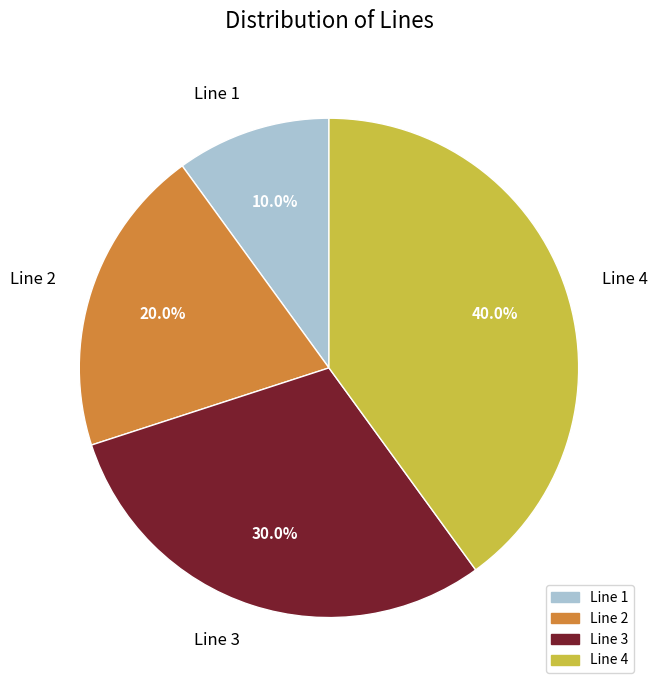

Is it true that Line 3 is 25% of the pie?

False